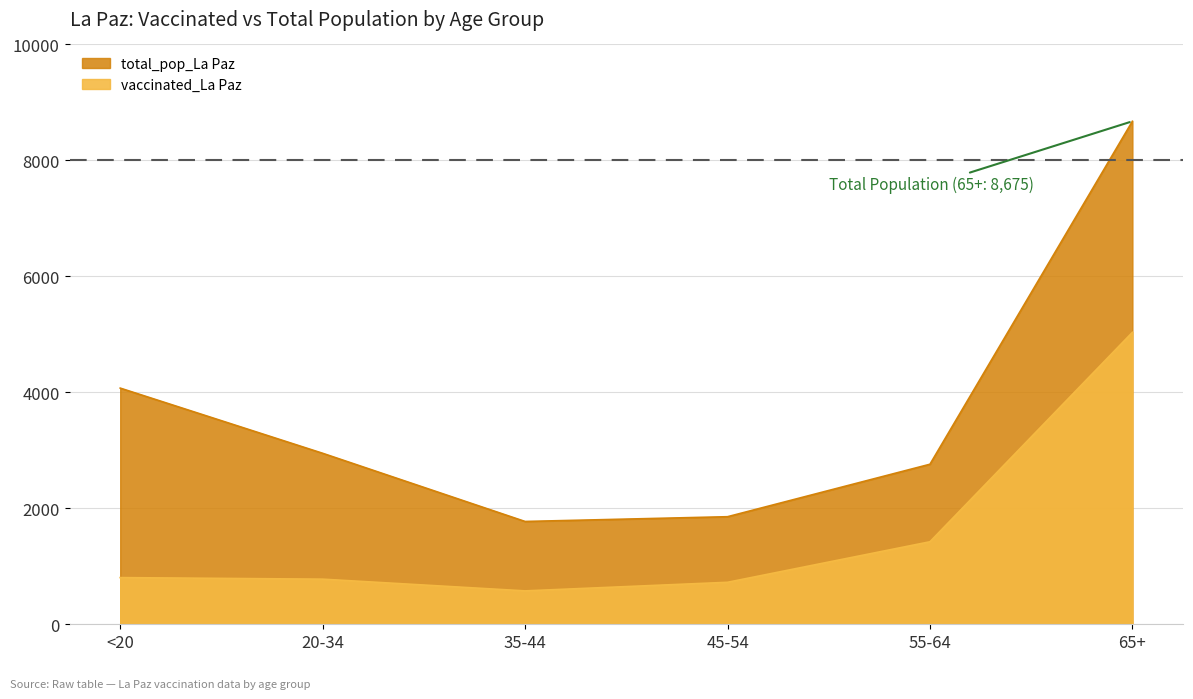

What is the difference between the highest and lowest values at 55-64?

1337